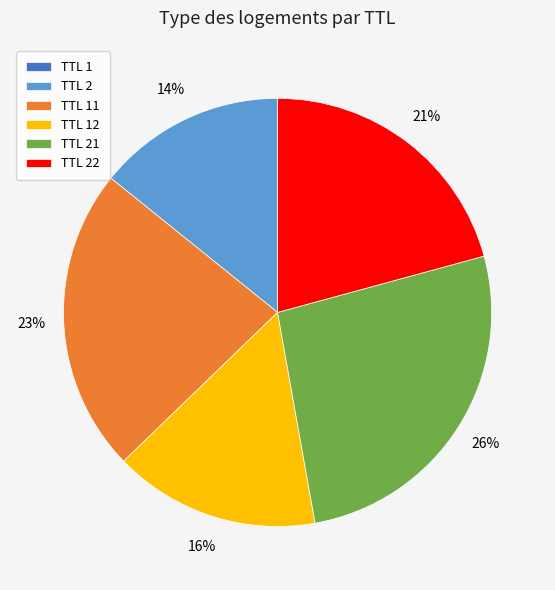

To the nearest percent, what percentage of the pie is TTL 22?

21%